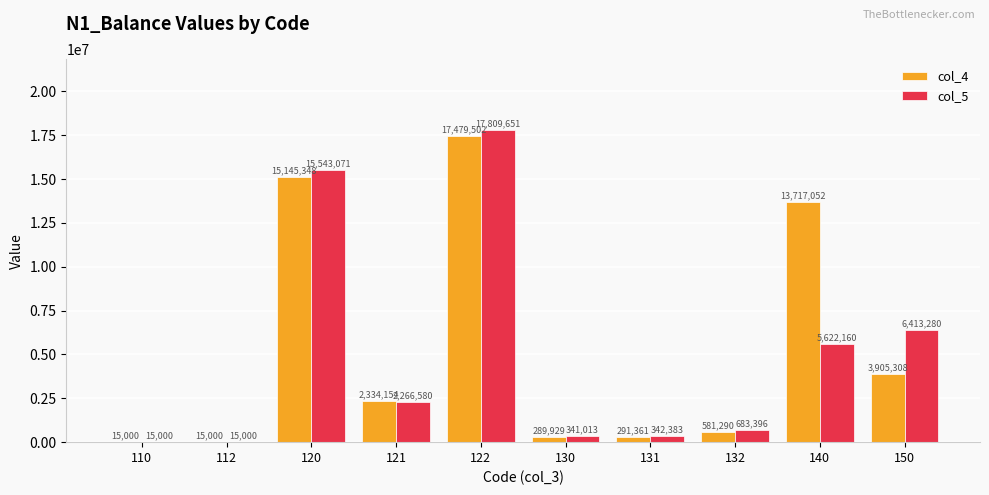

Between 121 and 131, which series saw the biggest shift?

col_4